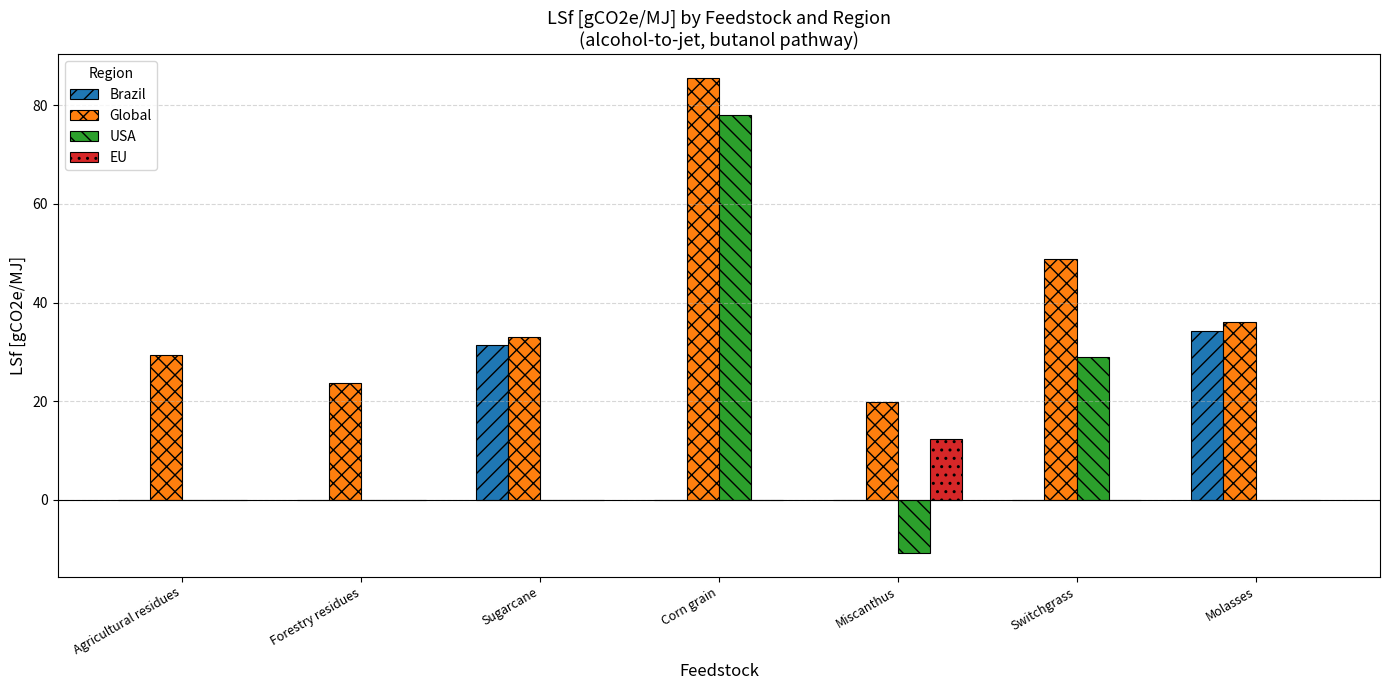

What is the approximate value of Global at Agricultural residues?

29.3